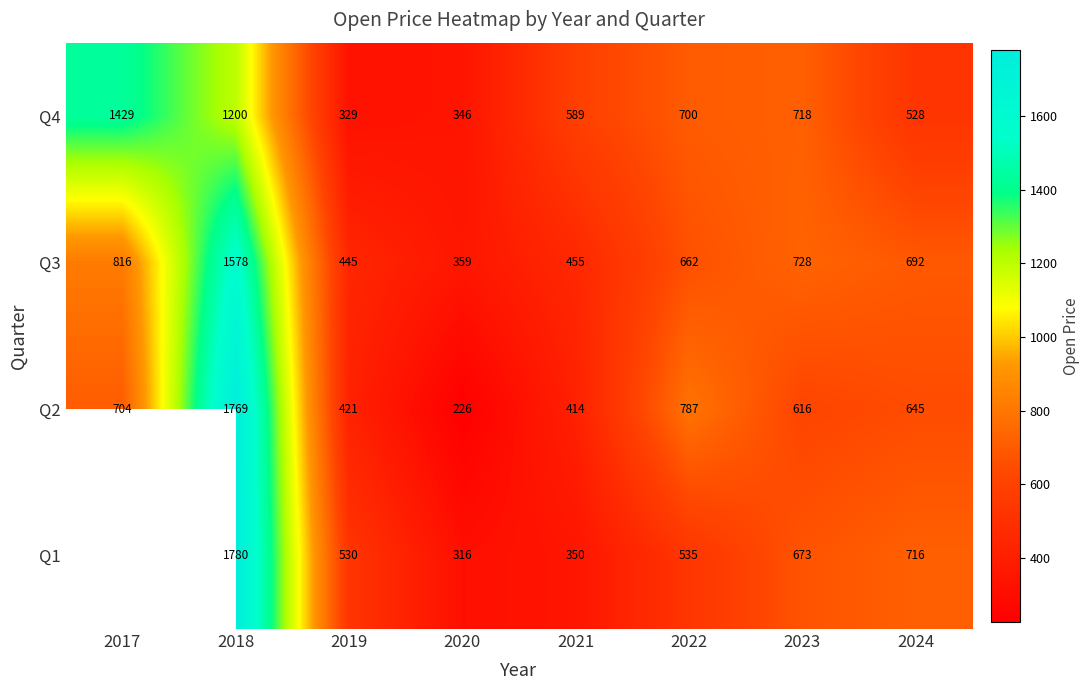

Which label corresponds to the largest value in the chart?

2018